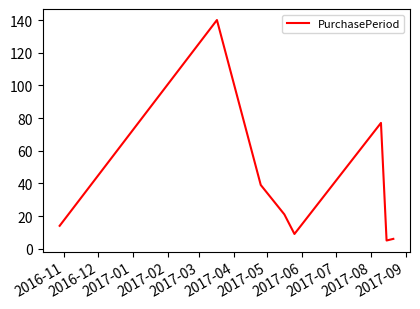

How many distinct data groups are displayed?

1